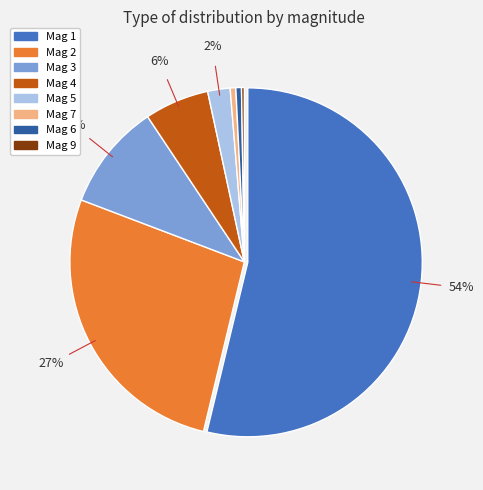

Is there a majority slice in this chart?

Yes